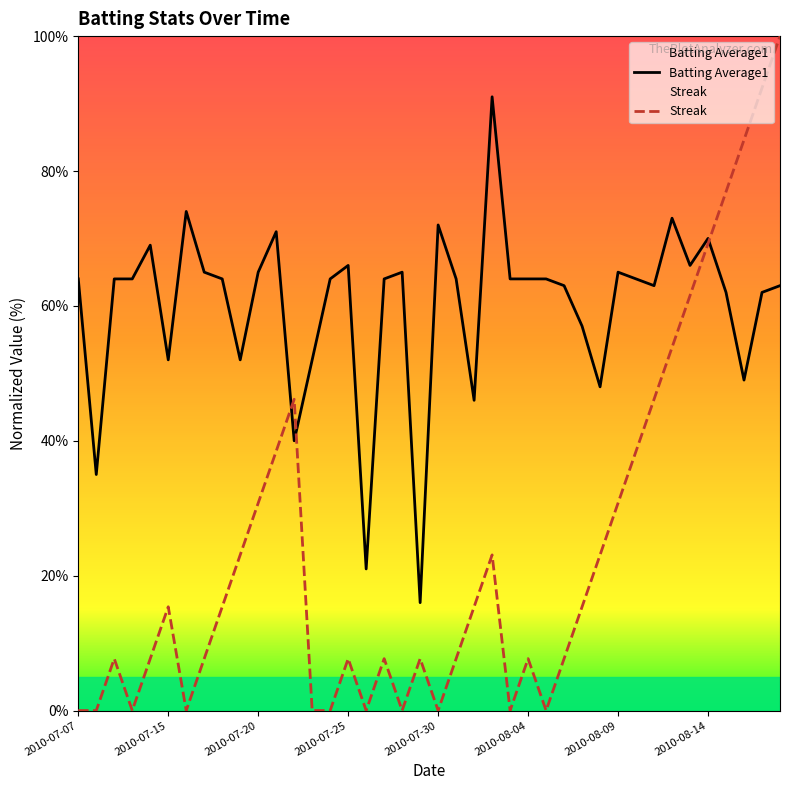

True or false: Batting Average1 has more than 1 interior local peaks.

True